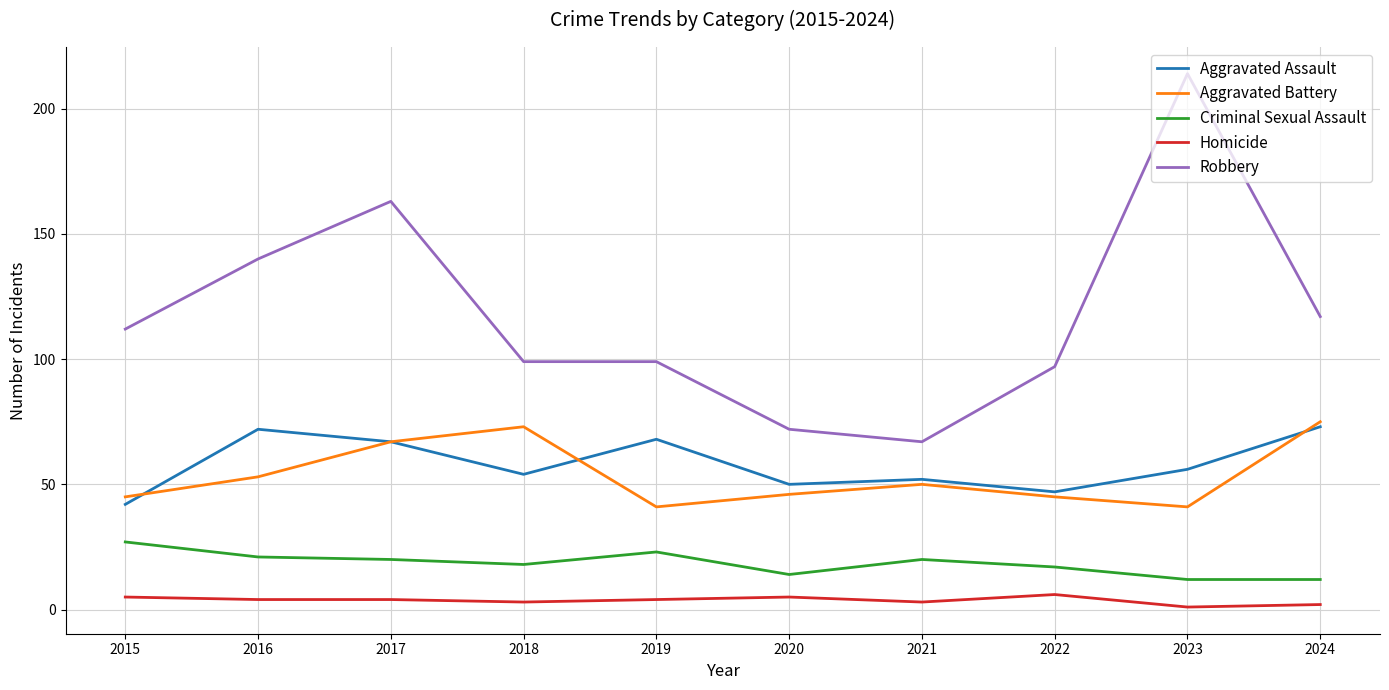

At how many categories does at least one series exceed 151?

2